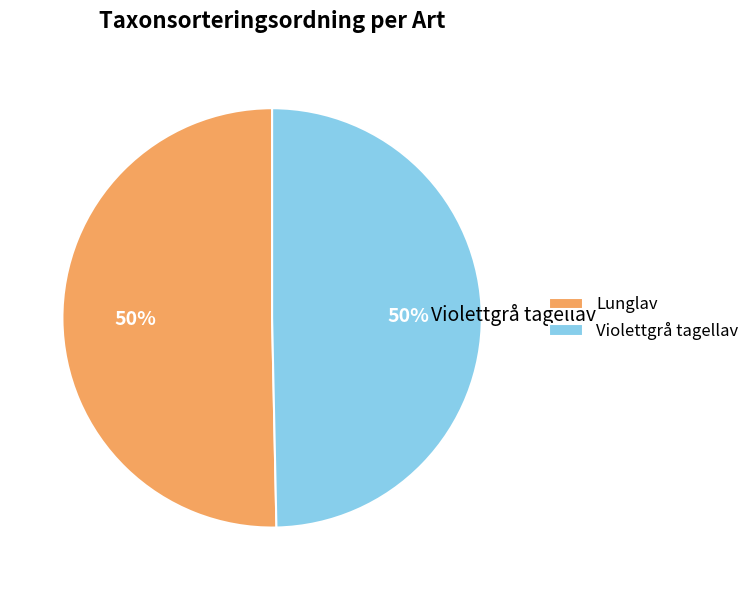

To the nearest percent, what is the combined percentage of Violettgrå tagellav and Lunglav?

100%